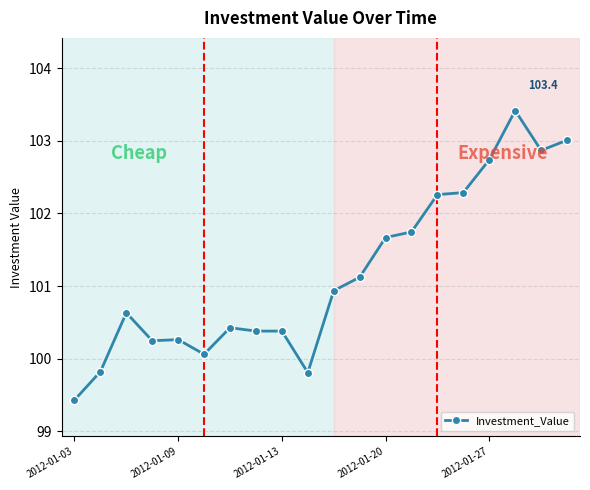

What is the maximum value shown in the chart?

103.4